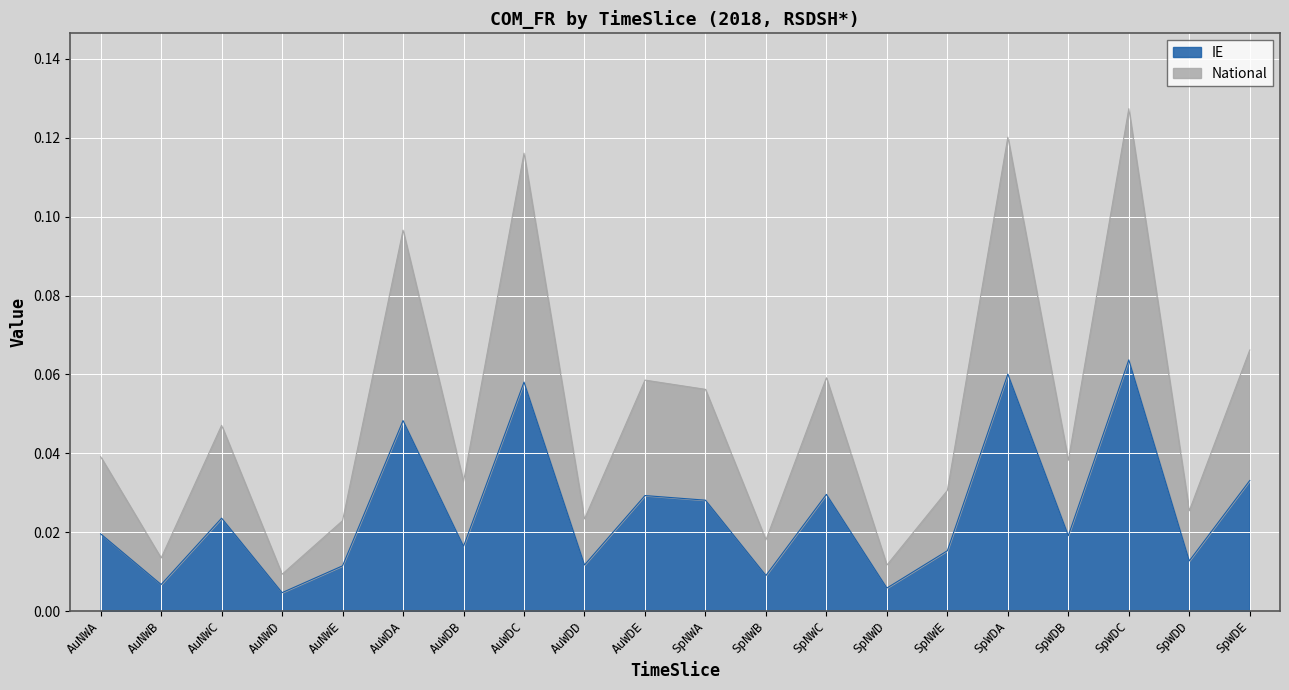

Reading left to right, list all the values displayed in this chart.

IE: 0.0	0.0	0.0	0.0	0.0	0.0	0.0	0.1	0.0	0.0	0.0	0.0	0.0	0.0	0.0	0.1	0.0	0.1	0.0	0.0
National: 0.0	0.0	0.0	0.0	0.0	0.1	0.0	0.1	0.0	0.1	0.1	0.0	0.1	0.0	0.0	0.1	0.0	0.1	0.0	0.1